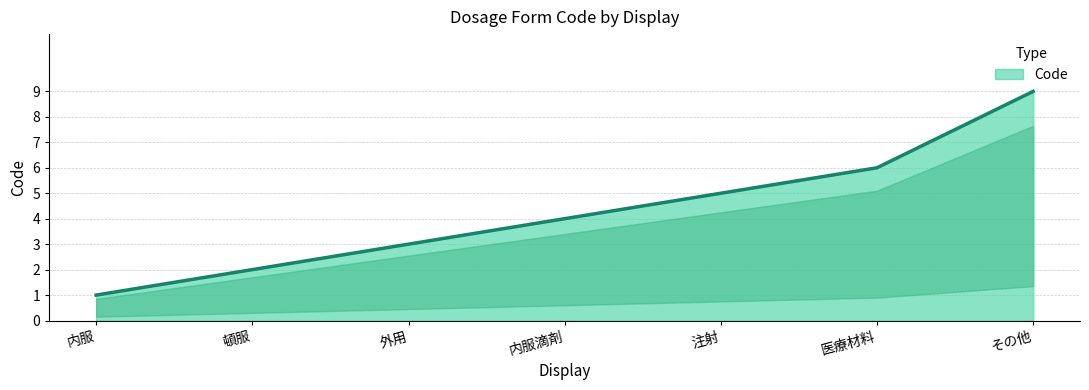

Reading left to right, transcribe all the data shown in this chart.

内服=1	頓服=2	外用=3	内服滴剤=4	注射=5	医療材料=6	その他=9